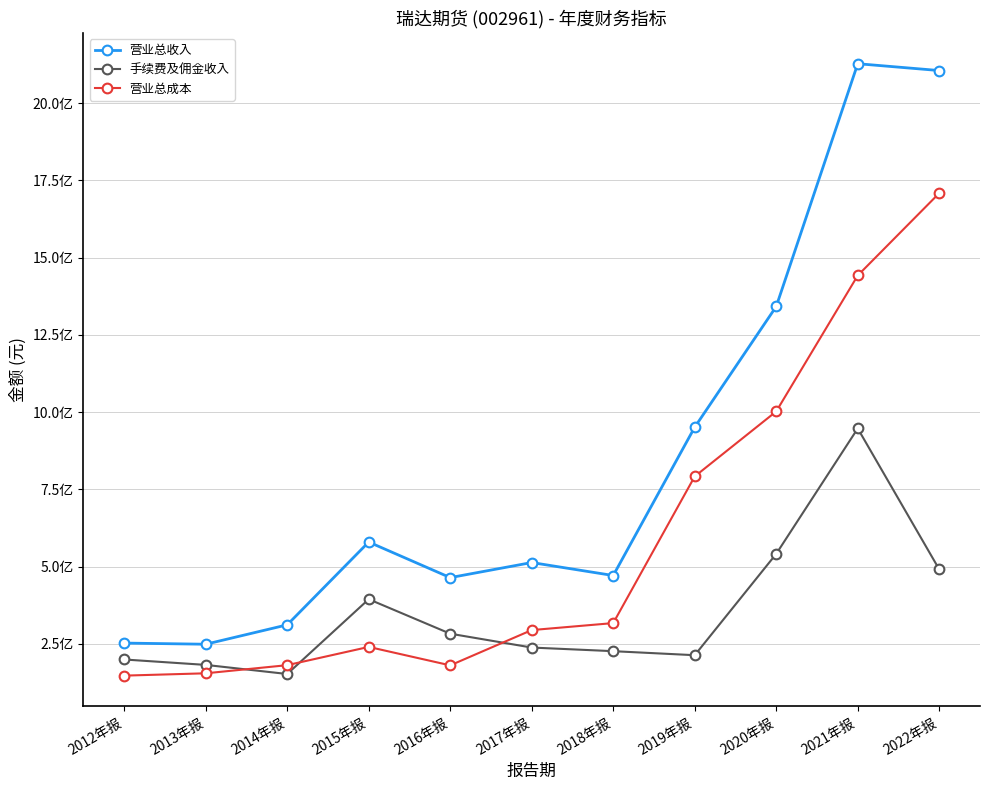

Rank the series by their maximum value, from highest to lowest.

营业总收入, 营业总成本, 手续费及佣金收入